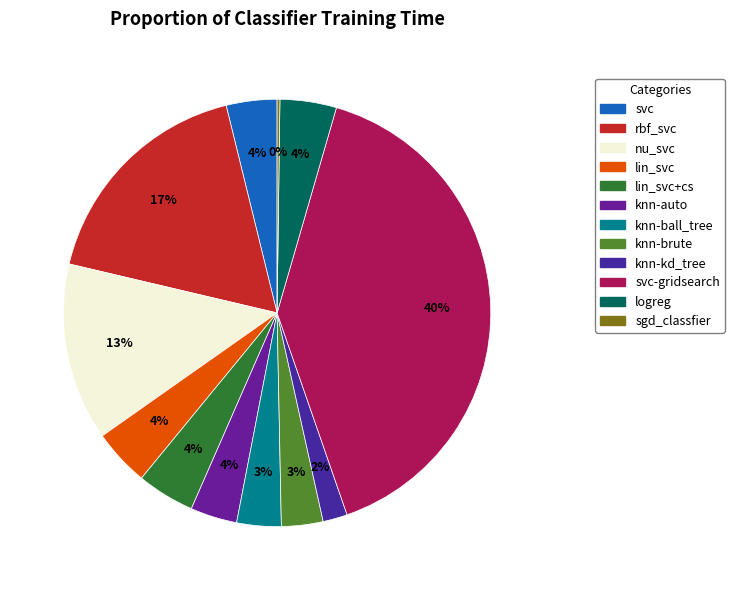

Is it true that knn-brute is 1% of the pie?

False